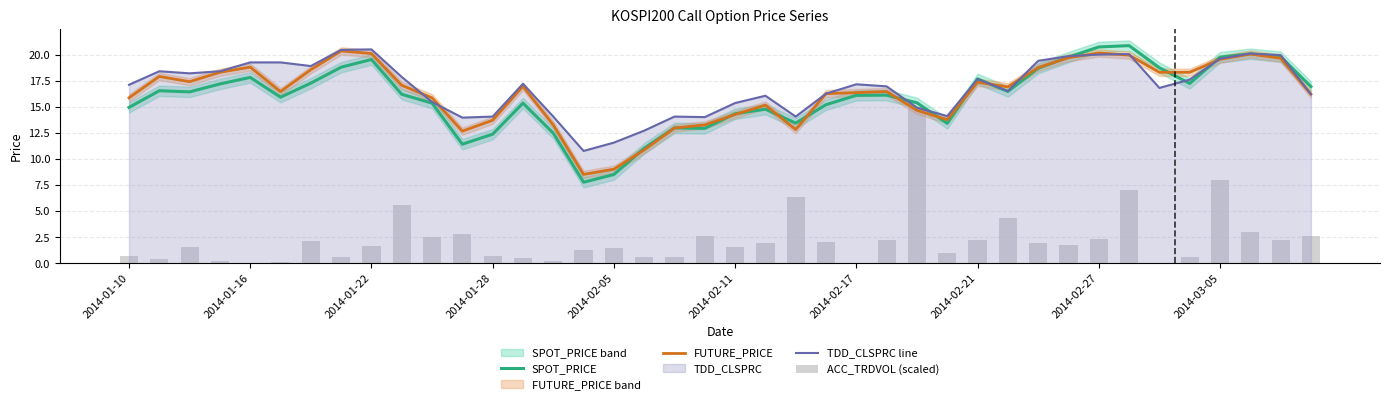

Is it true that TDD_CLSPRC line equals 17.7 at 2014-02-21?

True